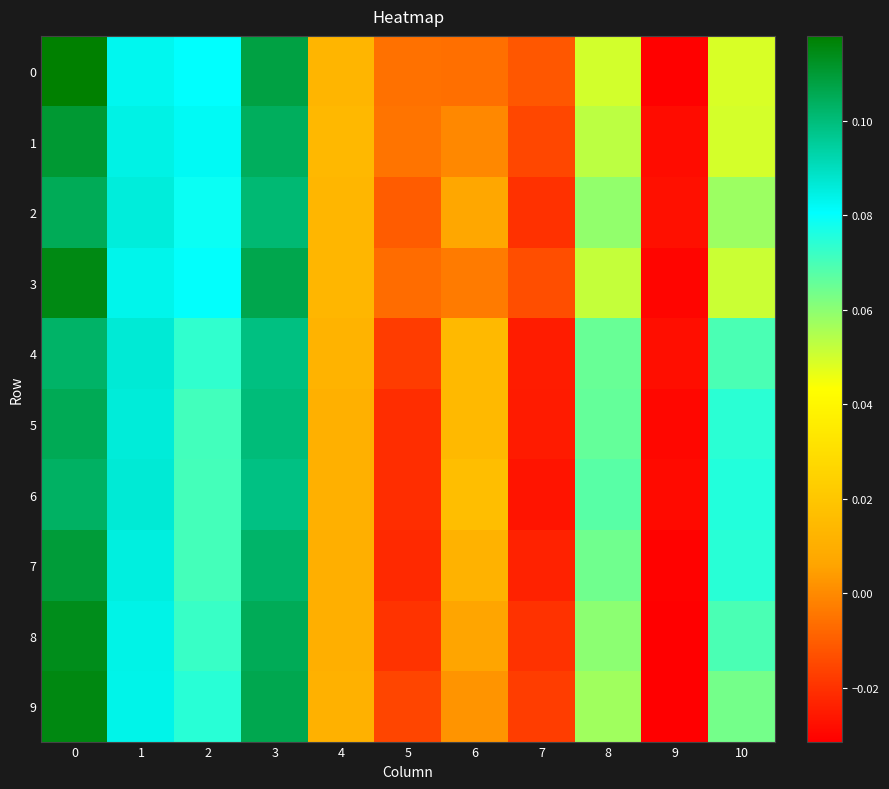

List the series in order of their peak value, lowest first.

4, 6, 2, 5, 7, 1, 8, 3, 9, 0